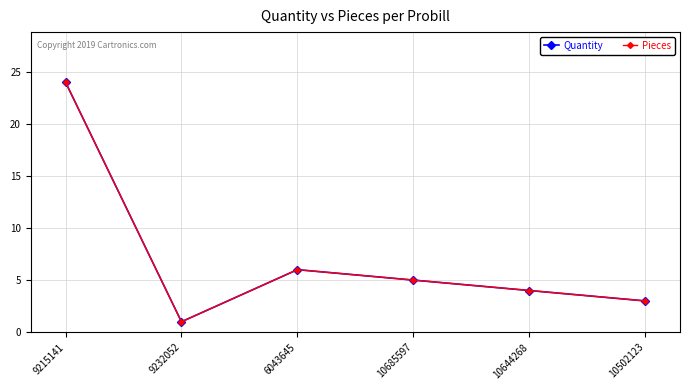

What is the minimum value shown in the chart?

1